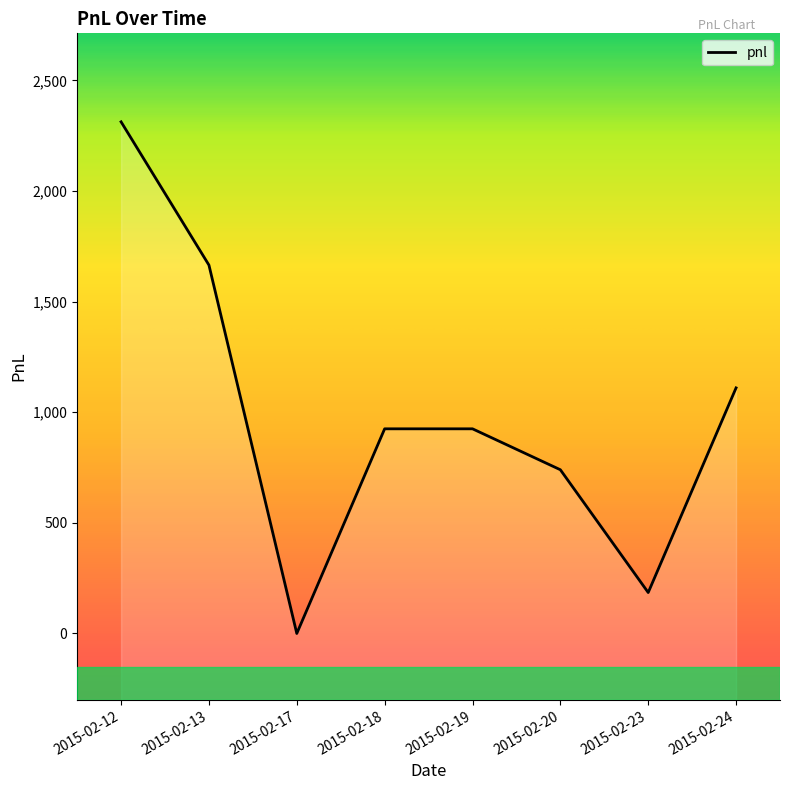

At which label is the value closest to 1156?

2015-02-24